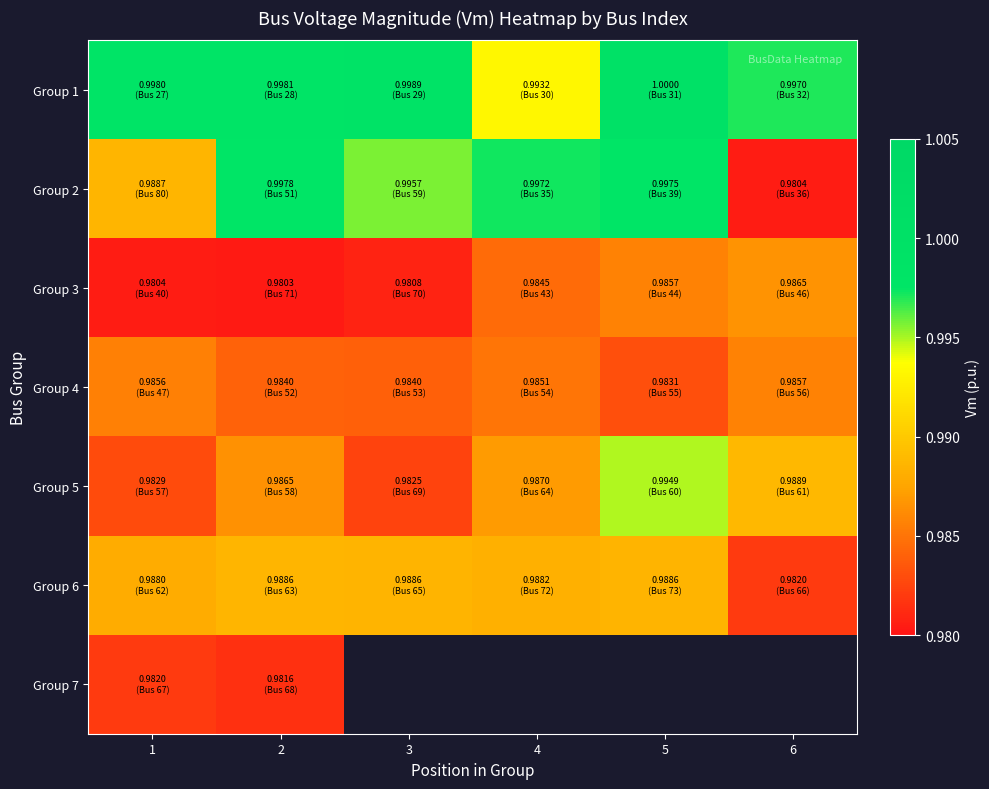

At which category is the sum across all series the highest?

2